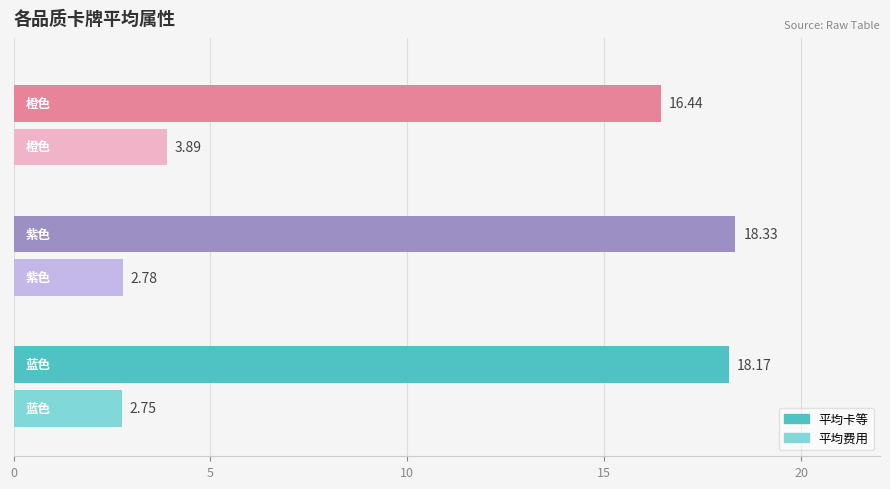

What value does the 平均卡等 series have at 紫色?

18.3